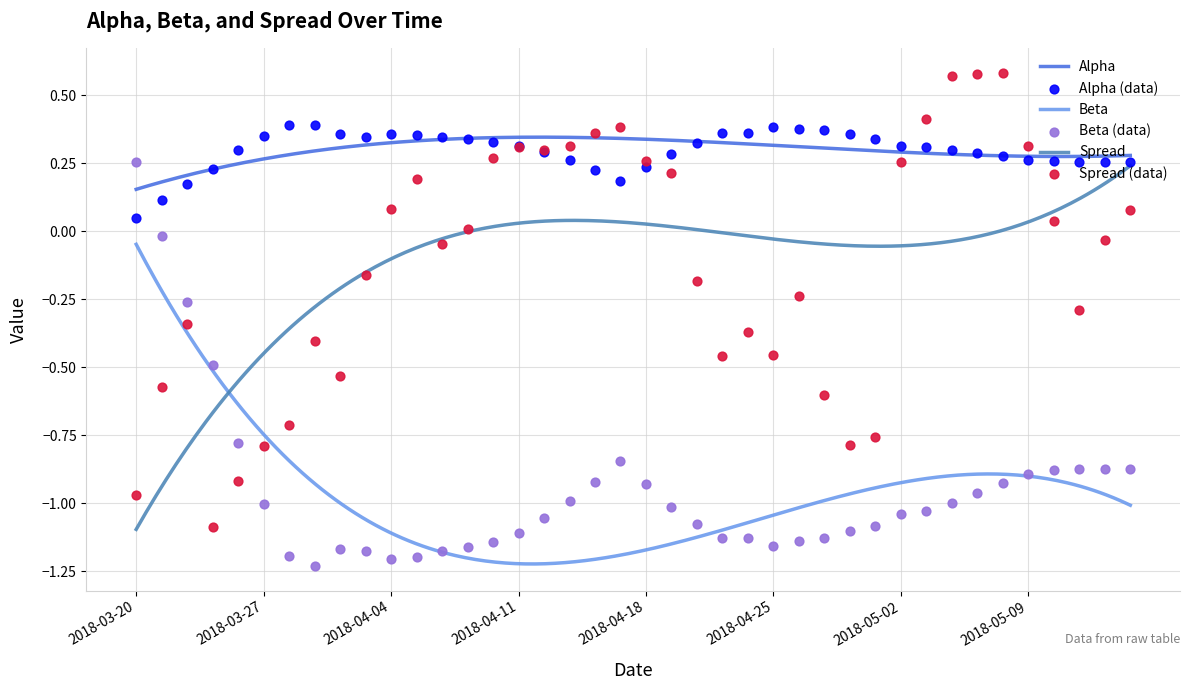

Is the value of beta at 2018-03-23 greater than the value of alpha at 2018-04-18?

No